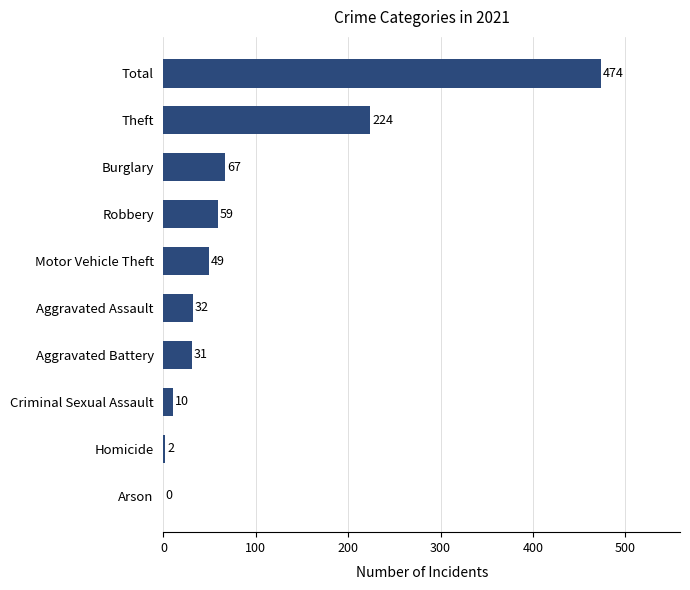

Is it true that the value at Theft is 224?

True